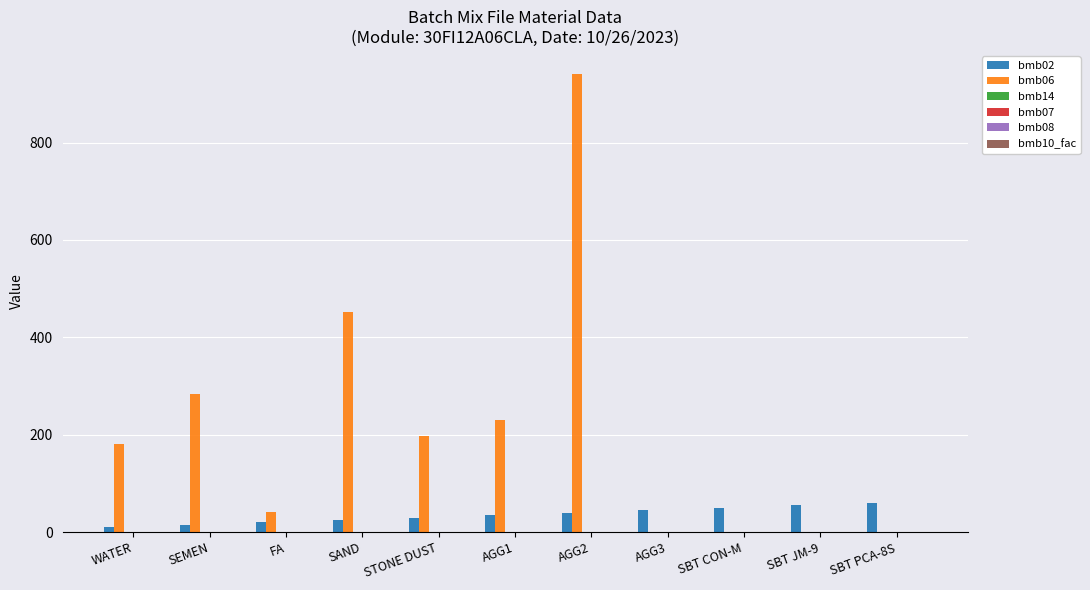

Which series has the largest total across all categories?

bmb06